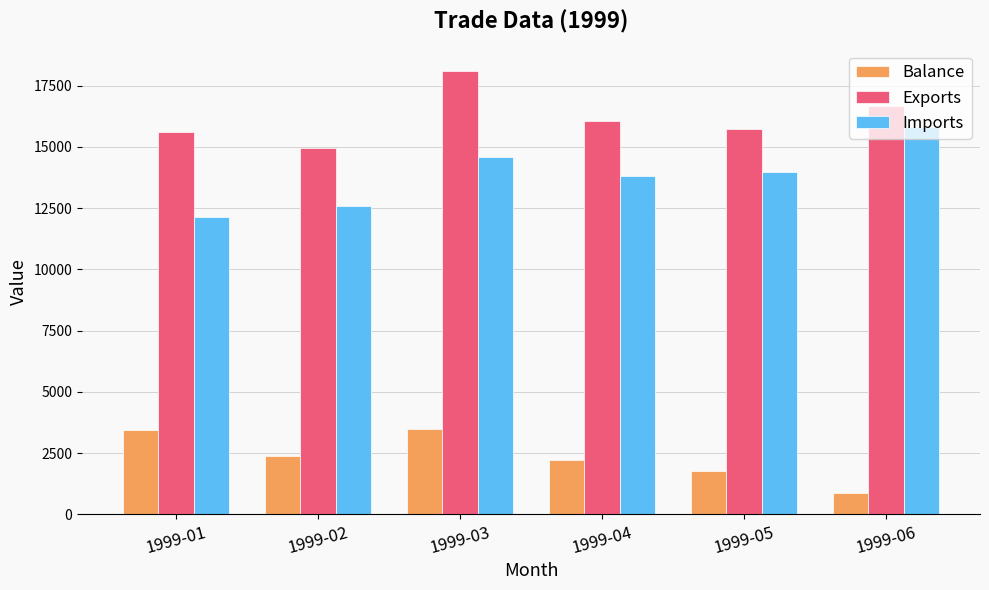

The Exports series shows 19681 at 1999-02. True or false?

False